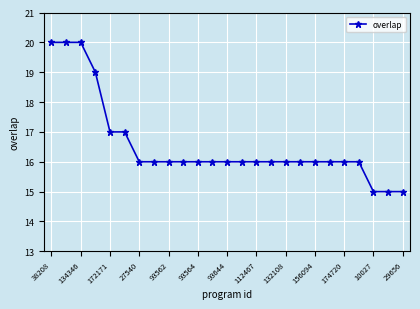

What is the greatest value displayed?

20